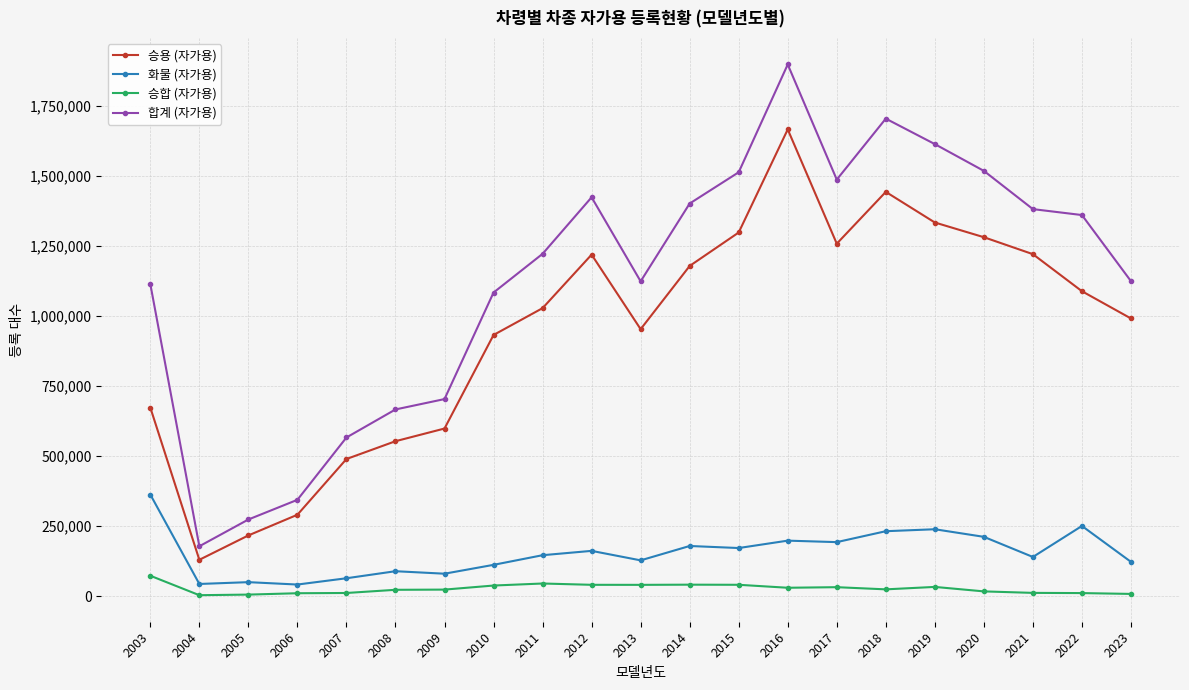

What is the spread (max minus min) of values at 2012?

1382878